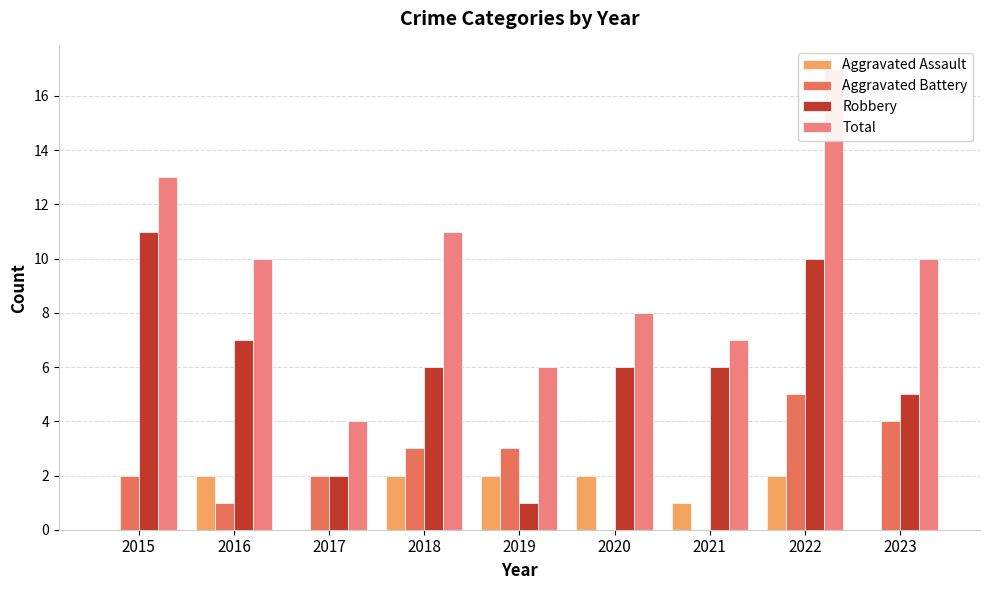

The Total series shows 11 at 2018. True or false?

True